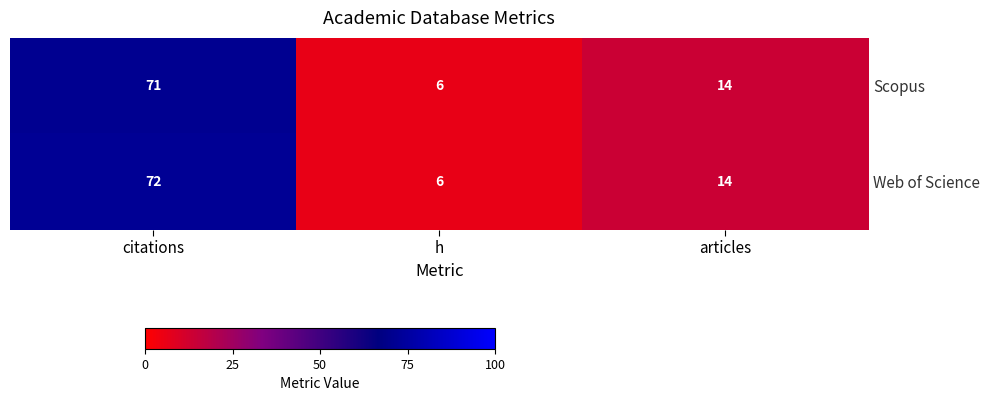

What is the difference between the second highest and minimum values in the Web of Science series?

8